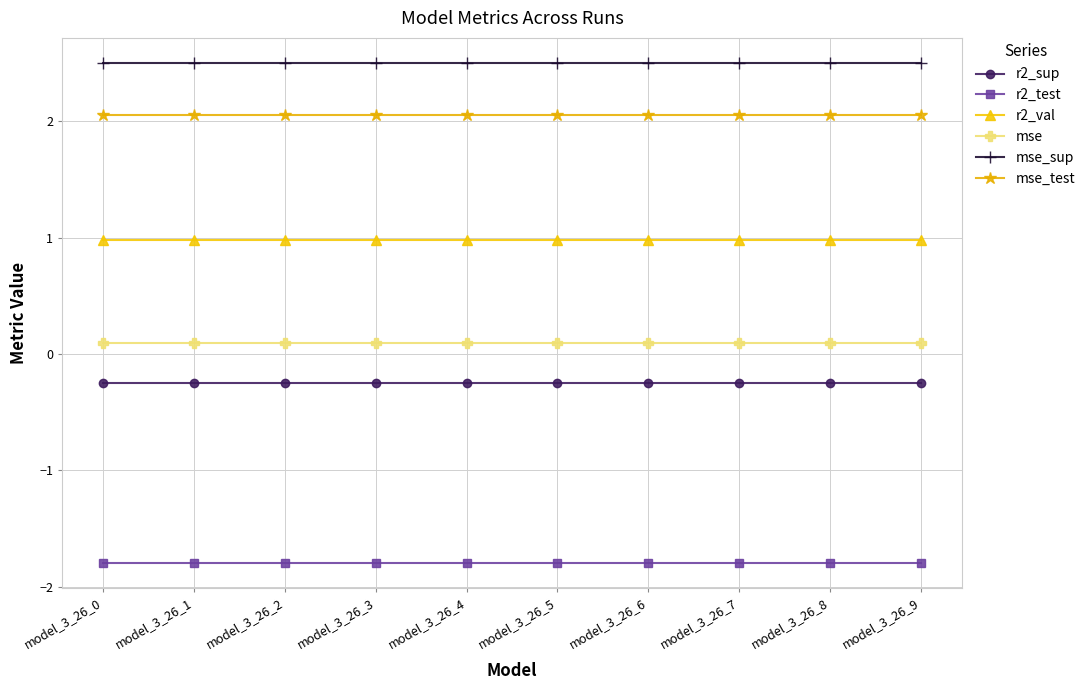

What is the difference between the highest and lowest values at model_3_26_3?

4.3